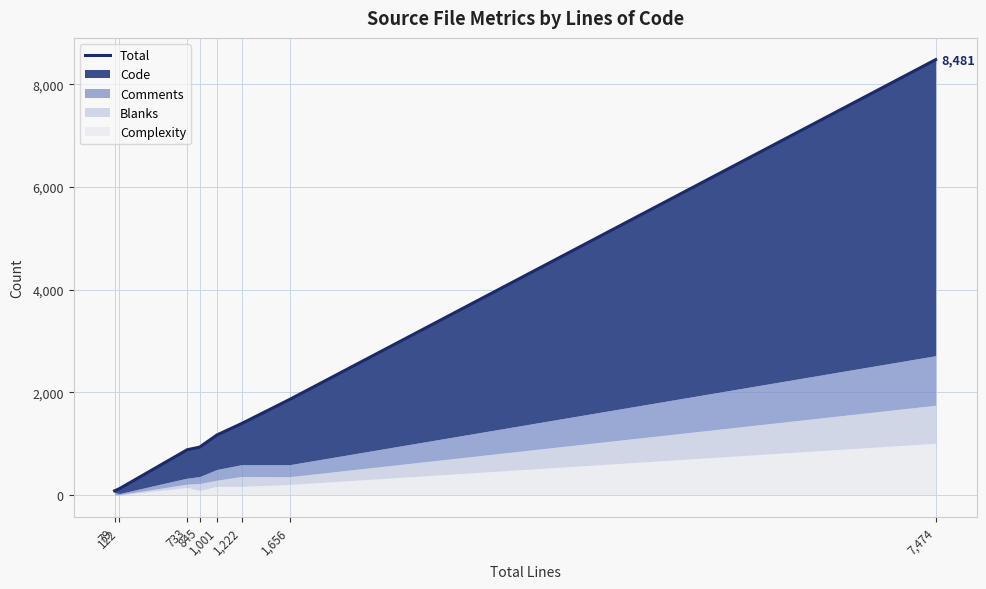

Reading left to right, list all the values displayed in this chart.

80	122	881	932	1169	1390	1861	8481